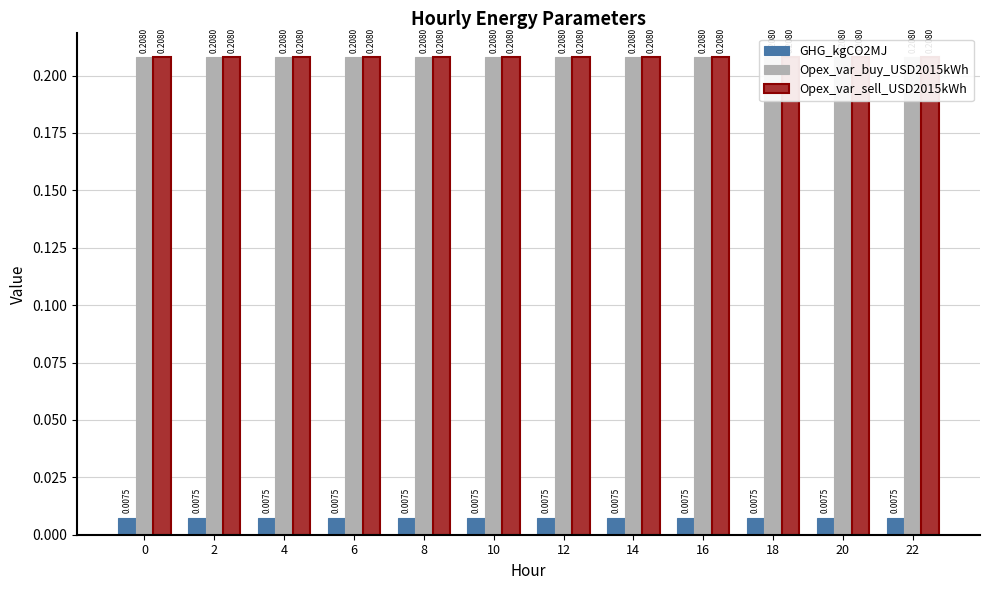

What is the value of the Opex_var_sell_USD2015kWh bar at the 12th from the left?

0.2